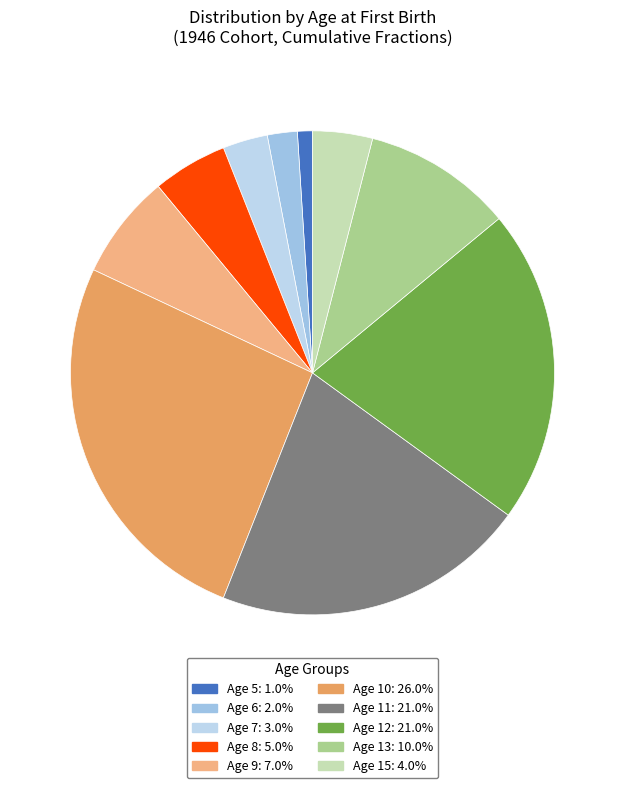

Is there a majority slice in this chart?

No